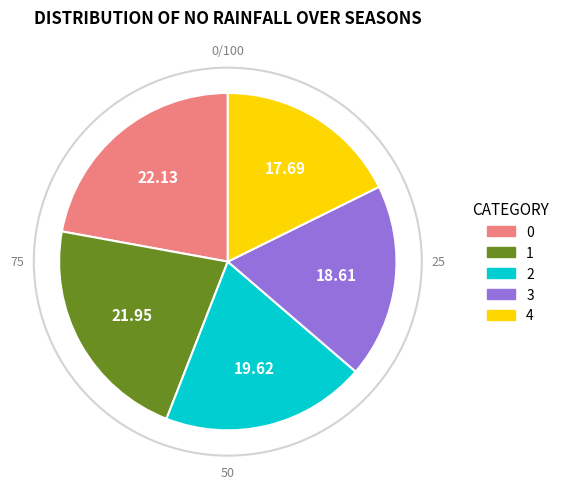

Does 2 represent more than half of the total?

No